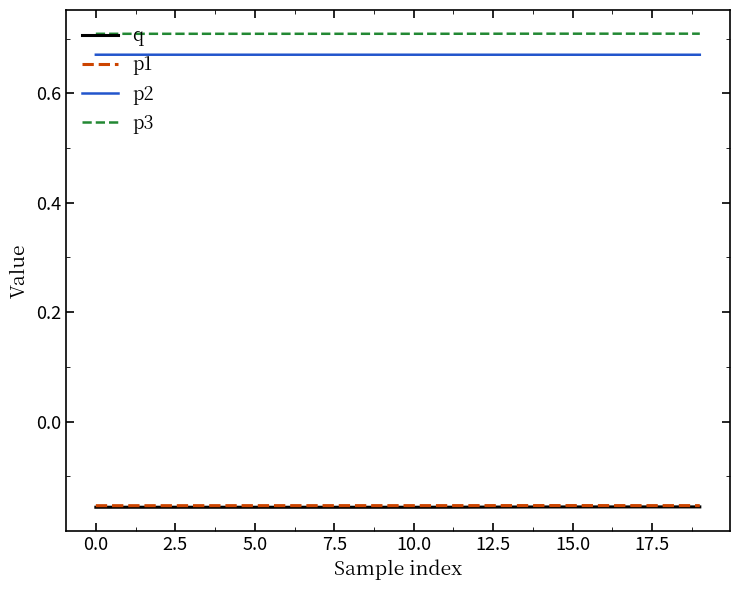

How many lines are shown in the chart?

4